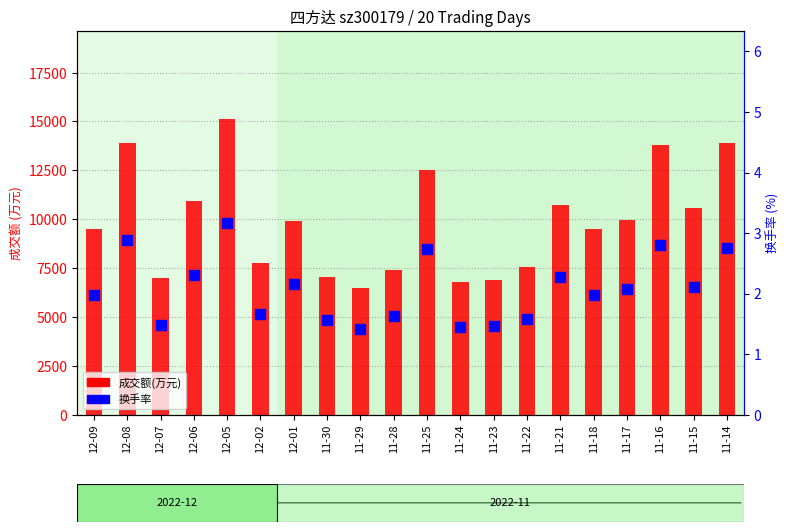

What is the difference between the maximum and minimum values in the 换手率 series?

1.8